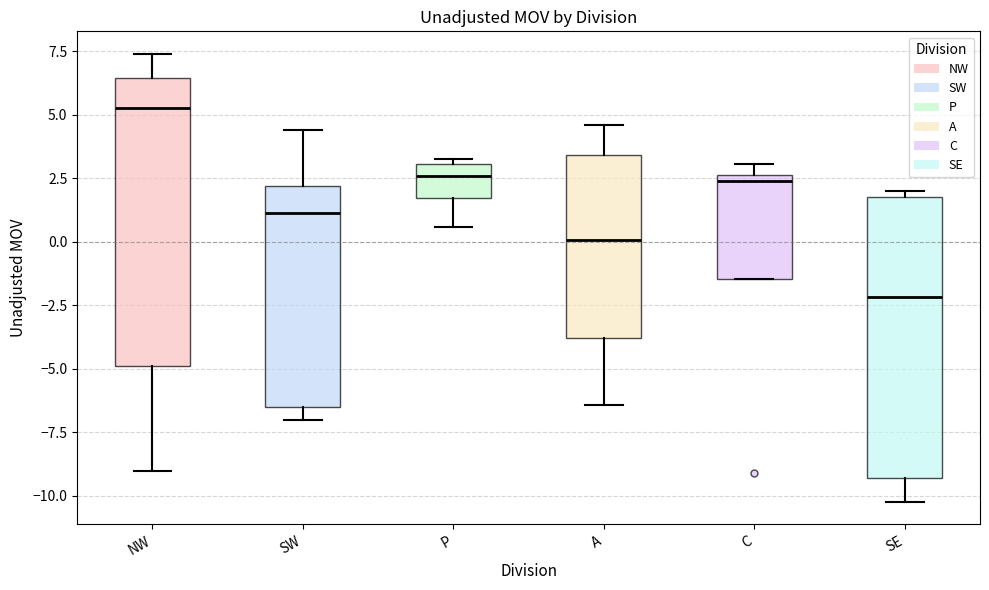

Where is the upper edge of the box for SE on the y-axis? The values are not printed on the chart, so give them approximately, as read against the axis.

2.0